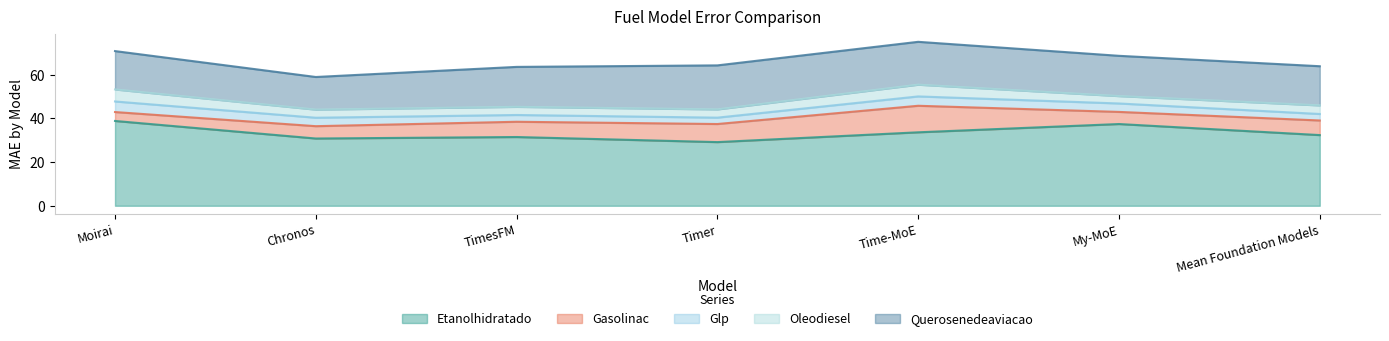

What is the sum of the Etanolhidratado values at Chronos and Mean Foundation Models?

63.1